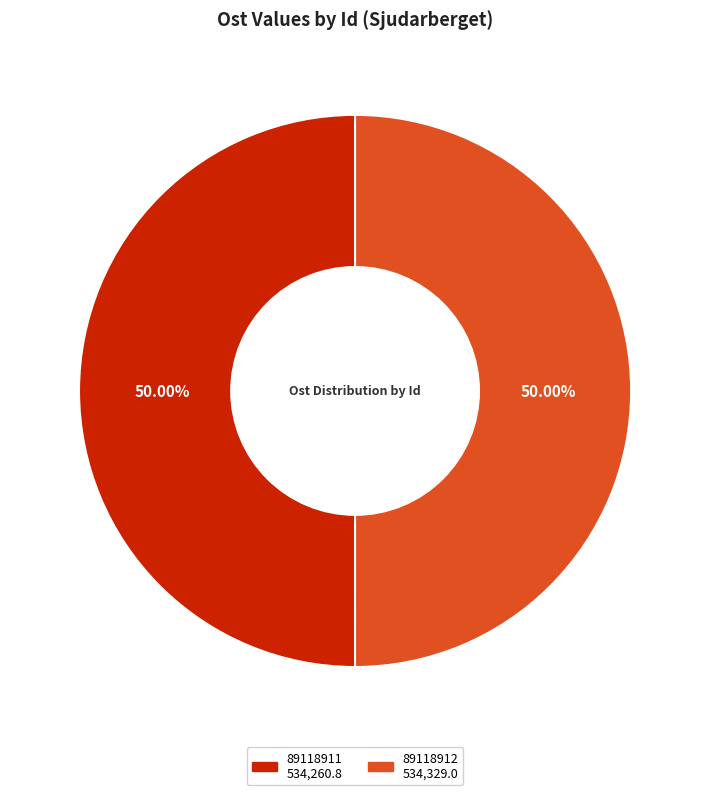

Is it true that 89118911 is 50% of the pie?

True